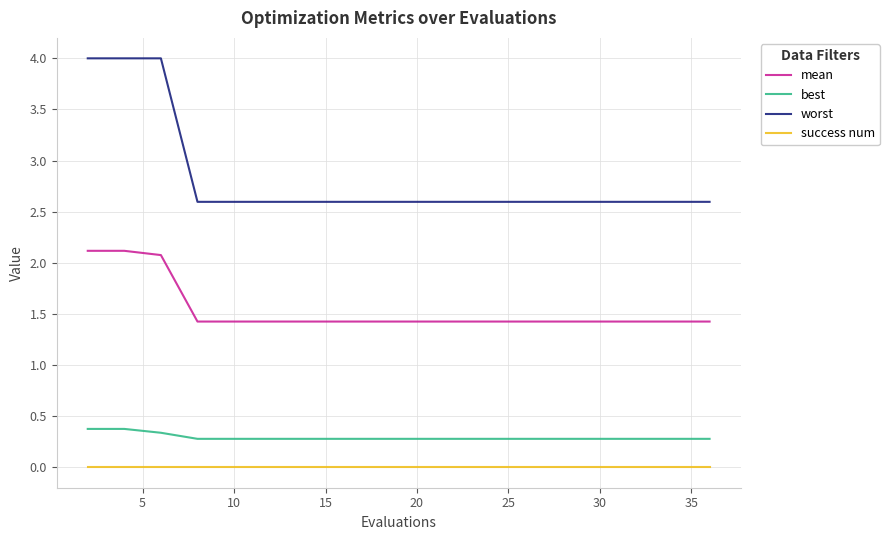

What is the sum of all worst values?

56.1